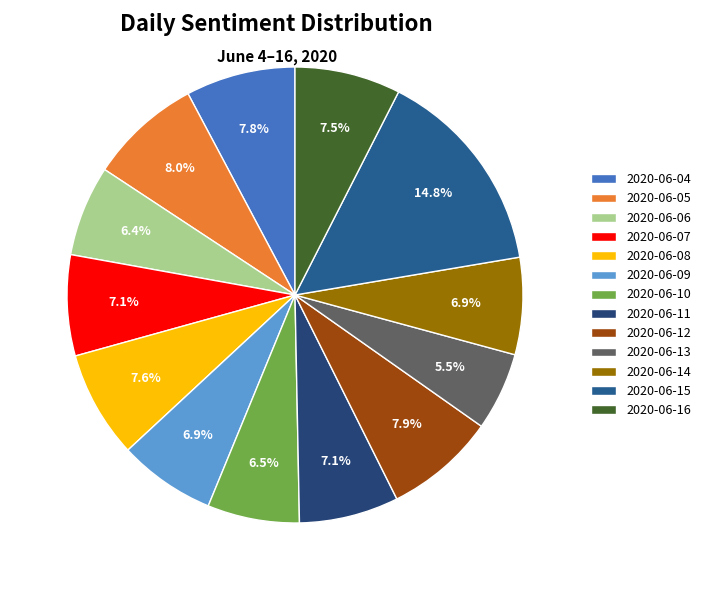

Is it true that 2020-06-04 is 8% of the pie?

True